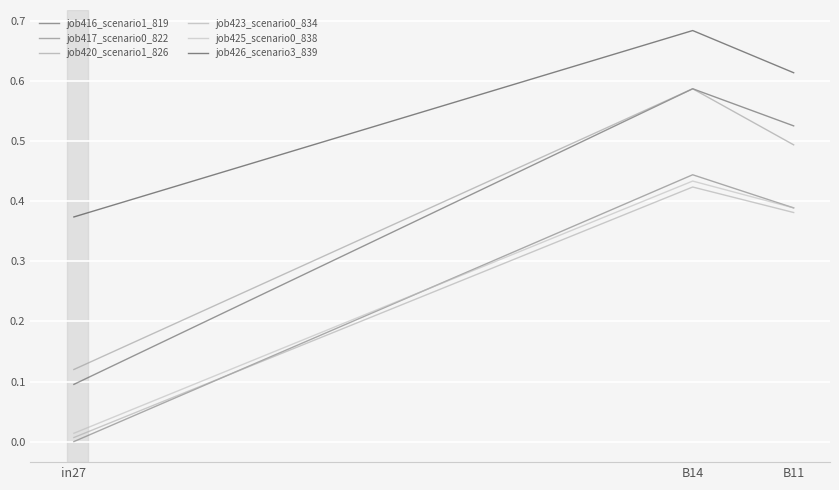

What position from the right is B11?

1